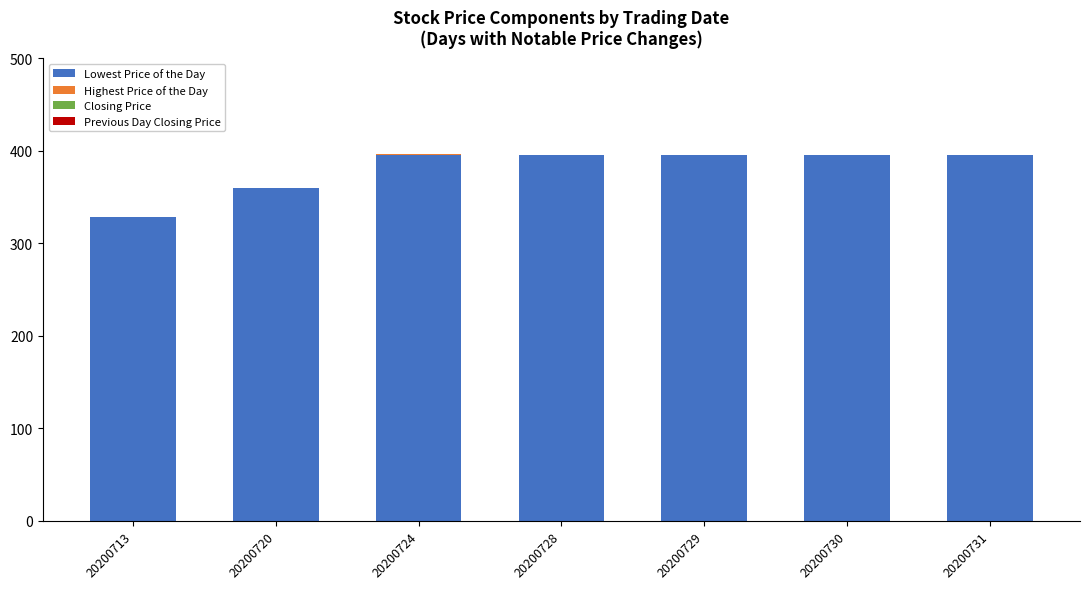

Are the bars grouped side by side (vs. stacked)?

No